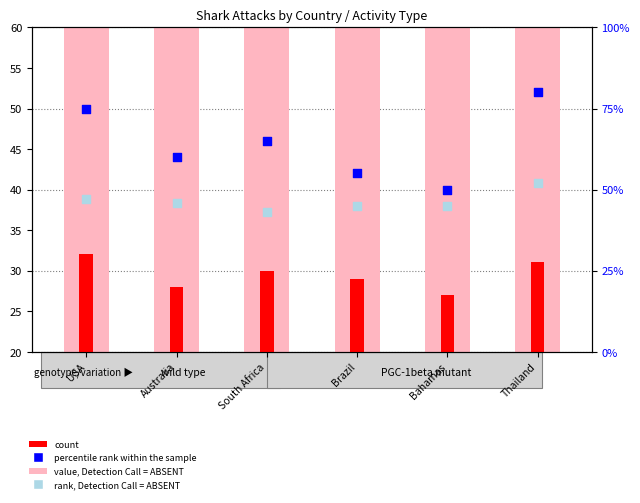

Which series has the widest spread of Y values?

percentile rank within the sample